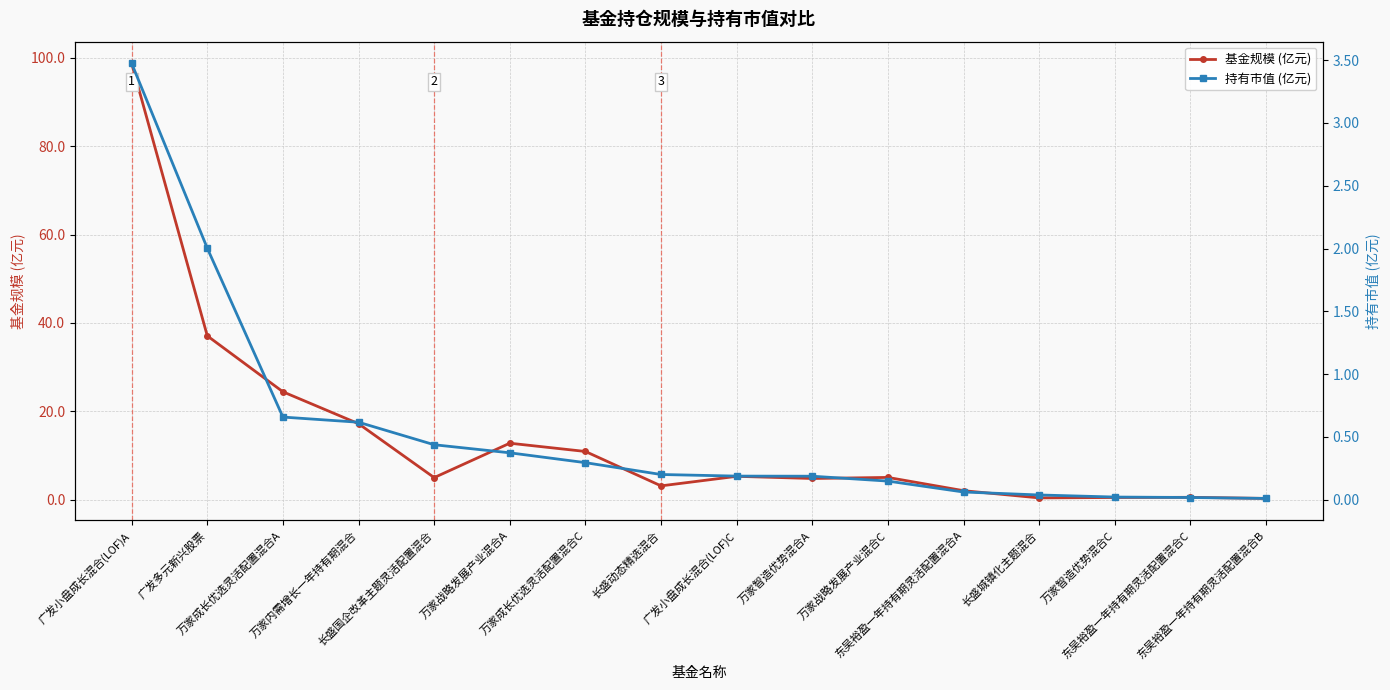

True or false: 基金规模 (亿元) and 持有市值 (亿元) cross at least once.

False